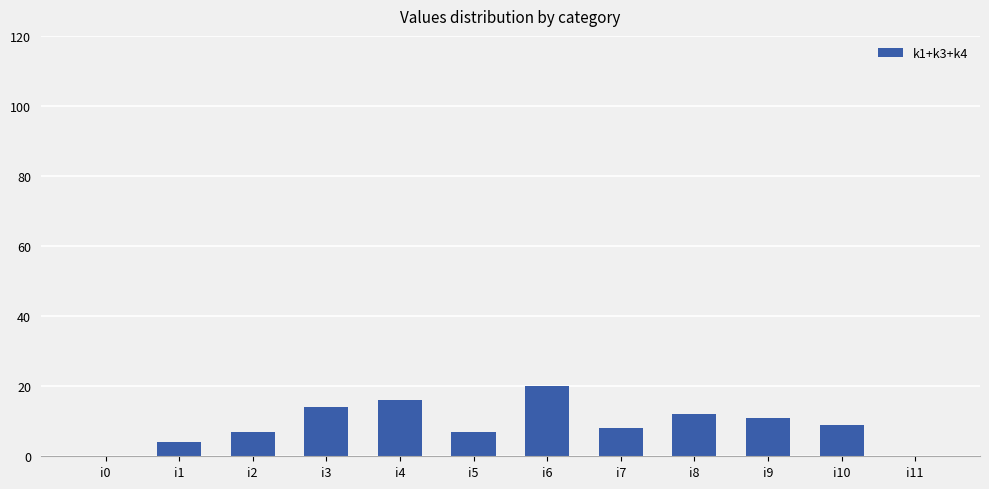

What is the difference between the values at i5 and i11?

7